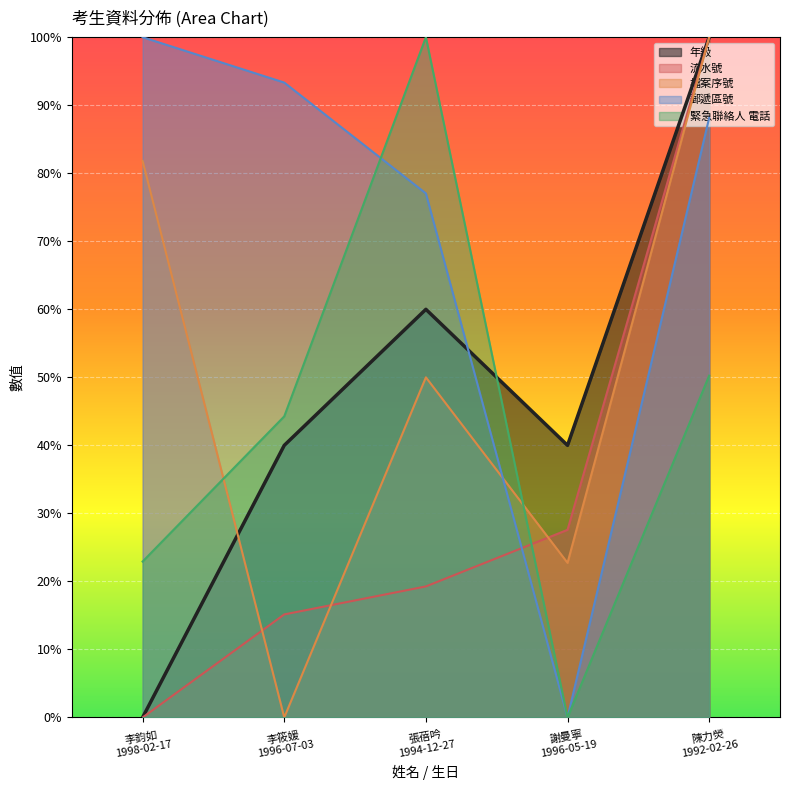

Count the number of data series in this chart.

5